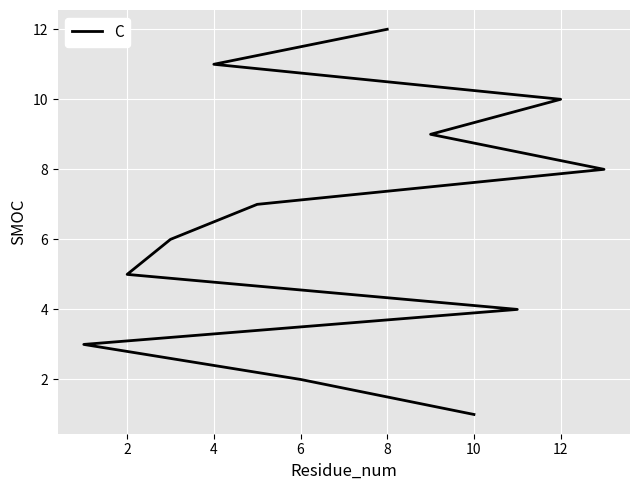

What is the value of the 6th point from the left?

6